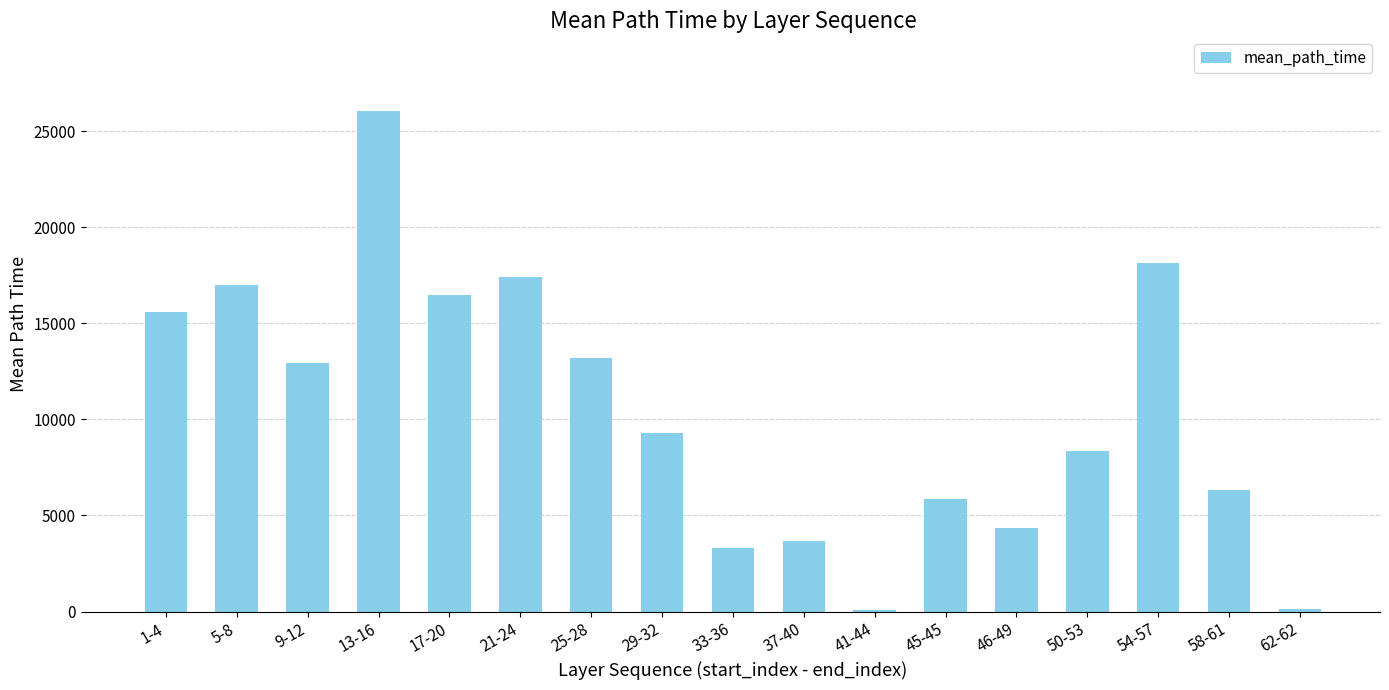

What is the change in value from 9-12 to 45-45?

-7055.1